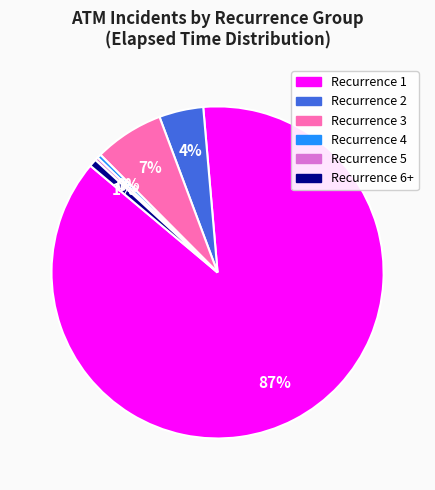

Is there any slice that represents more than half of the pie?

Yes